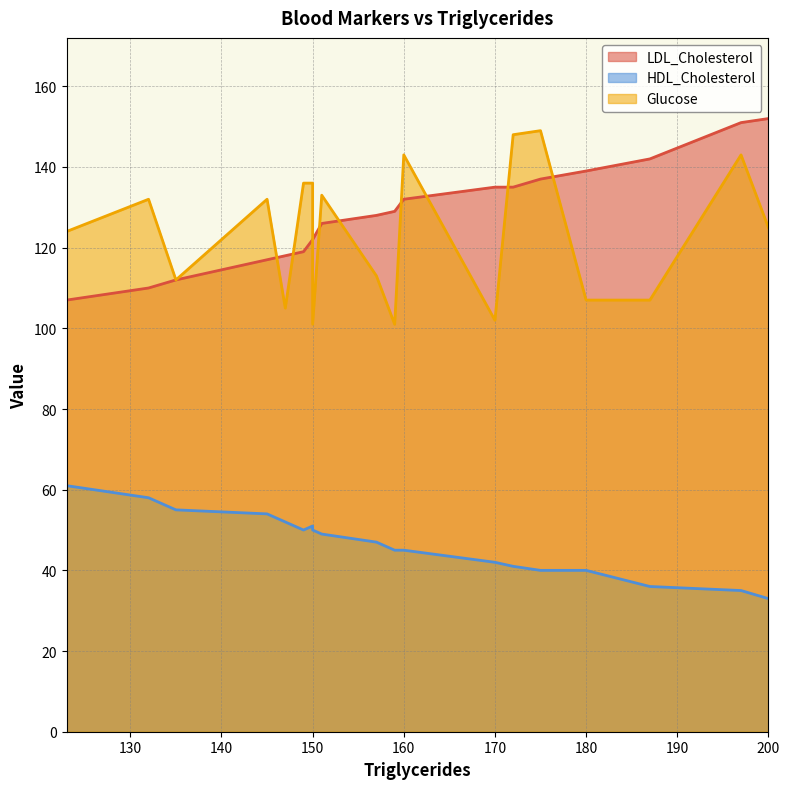

Which series has the largest total across all categories?

LDL_Cholesterol